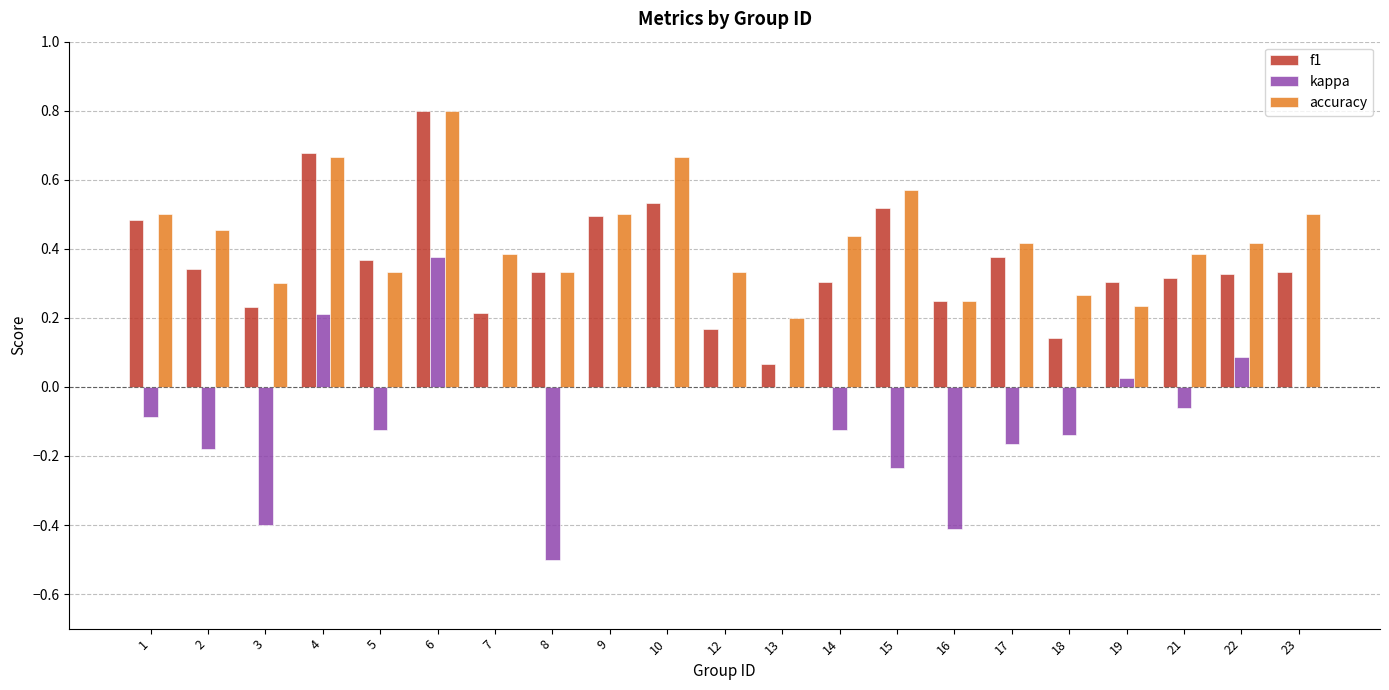

True or false: kappa has a value of 0.4 at 6.

True